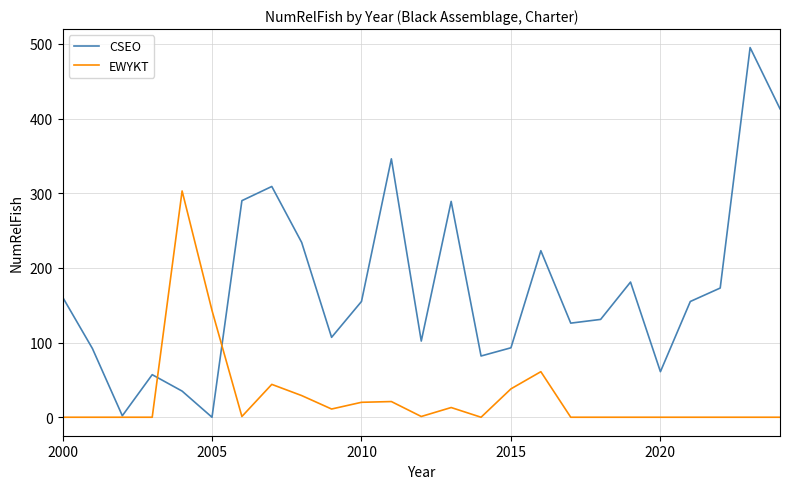

Which series has the largest total across all categories?

CSEO